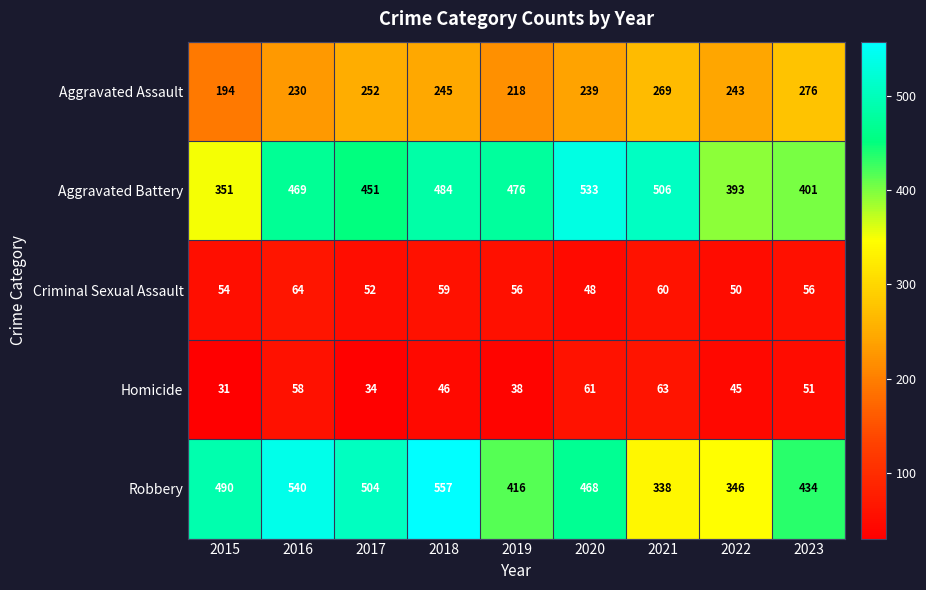

List the labels in order of Homicide value, smallest first.

2015, 2017, 2019, 2022, 2018, 2023, 2016, 2020, 2021